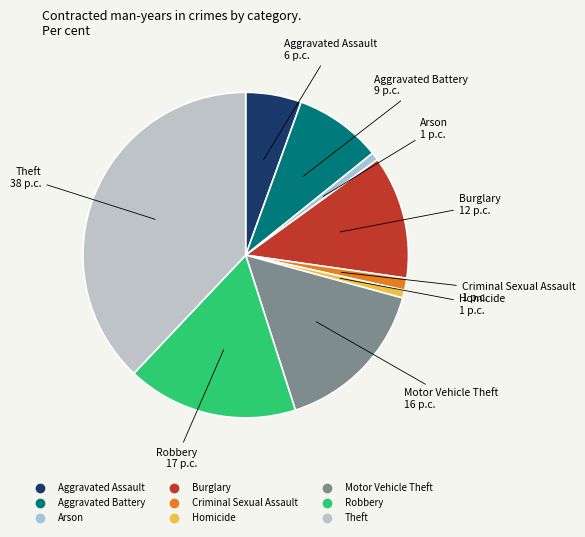

Does Criminal Sexual Assault account for over 50% of the chart?

No